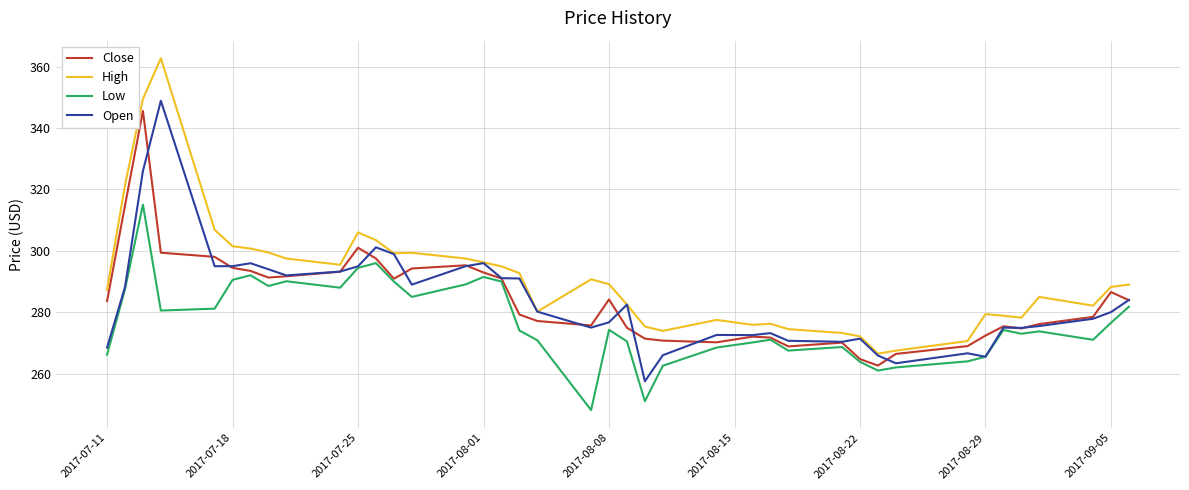

Which series has the widest spread of values?

High